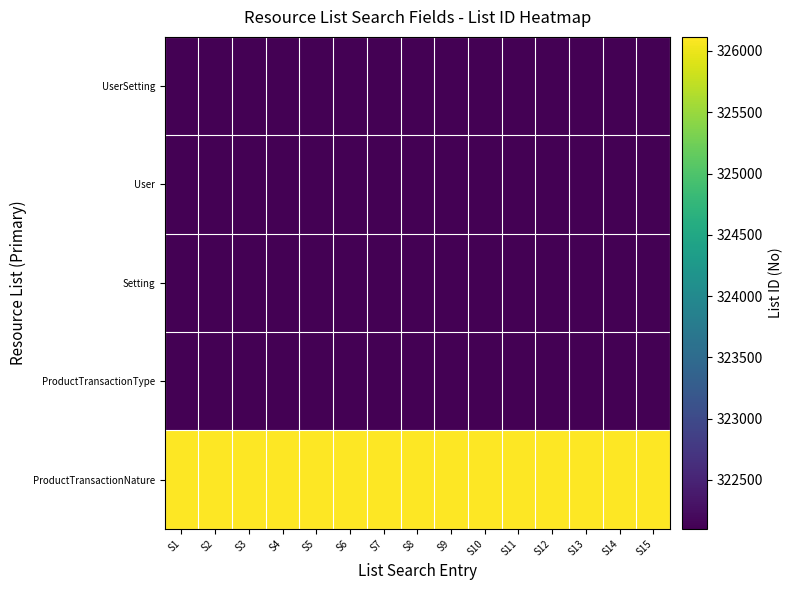

Rank the series at S7 from lowest to highest value.

User, UserSetting, Setting, ProductTransactionType, ProductTransactionNature